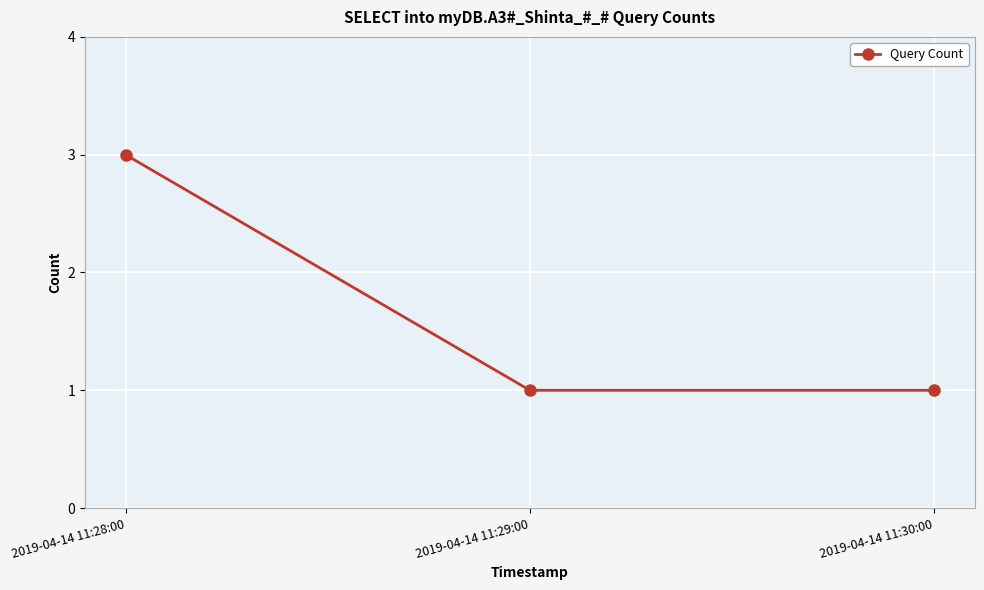

At which category does the chart reach its peak across all series?

2019-04-14 11:28:00